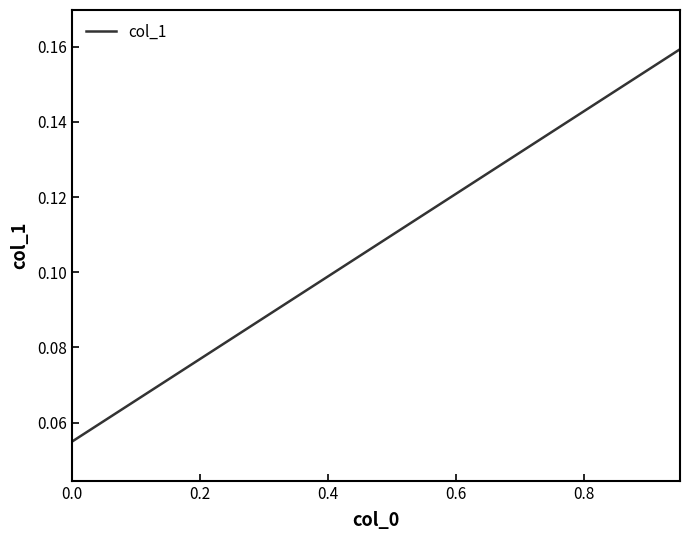

Reading right to left, list all the values displayed in this chart.

0.2	0.2	0.1	0.1	0.1	0.1	0.1	0.1	0.1	0.1	0.1	0.1	0.1	0.1	0.1	0.1	0.1	0.1	0.1	0.1